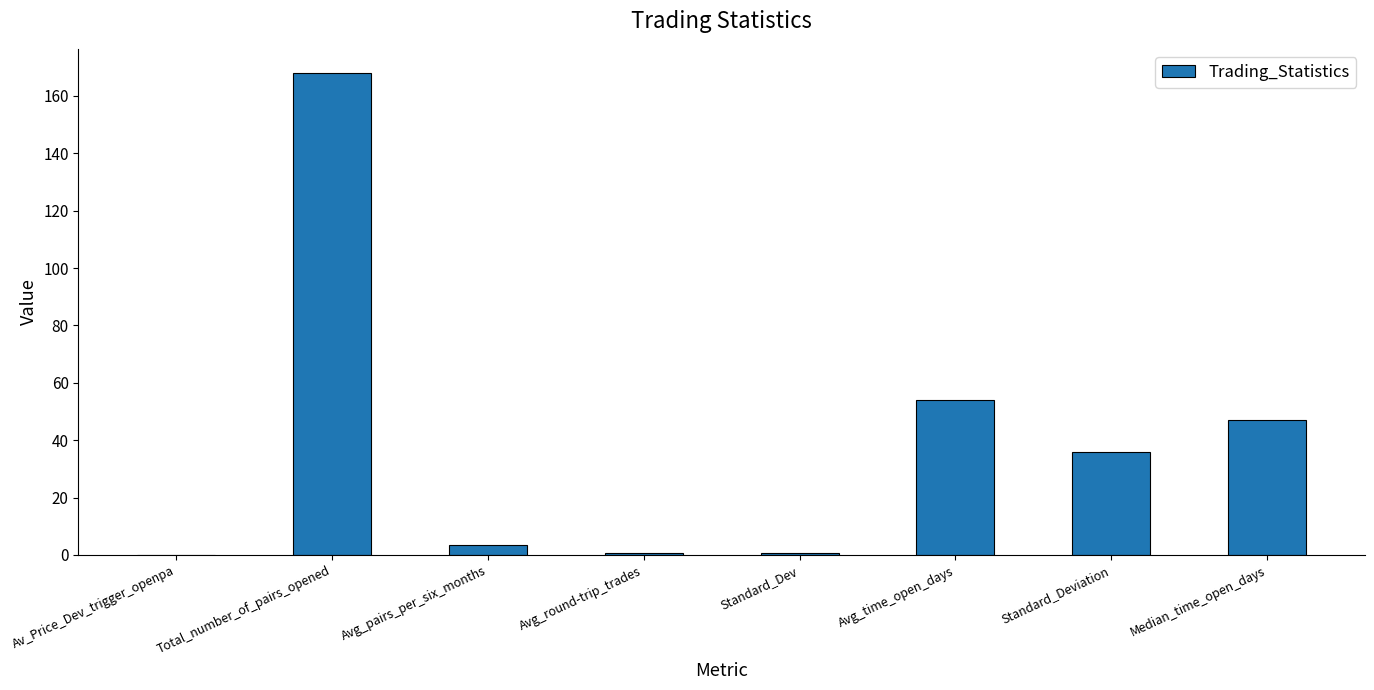

Which has a higher value, Avg_pairs_per_six_months or Median_time_open_days?

Median_time_open_days